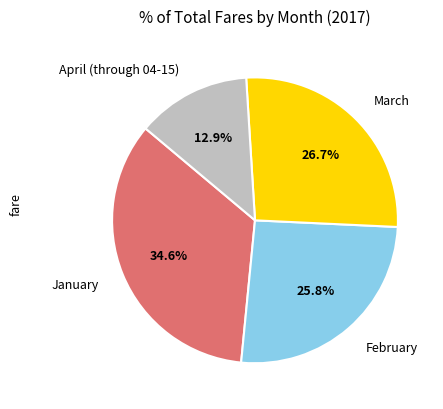

Is it true that January is 43% of the pie?

False